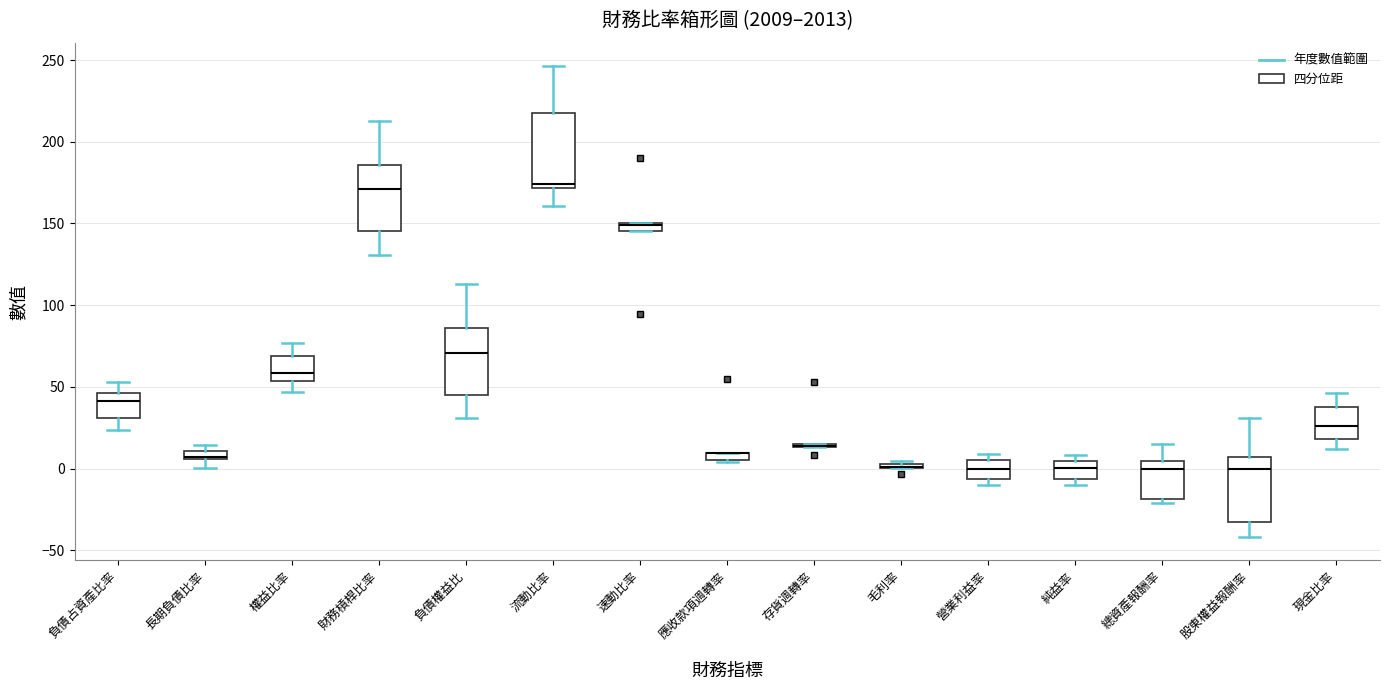

Where is the upper edge of the box for 毛利率 on the y-axis? The values are not printed on the chart, so give them approximately, as read against the axis.

5